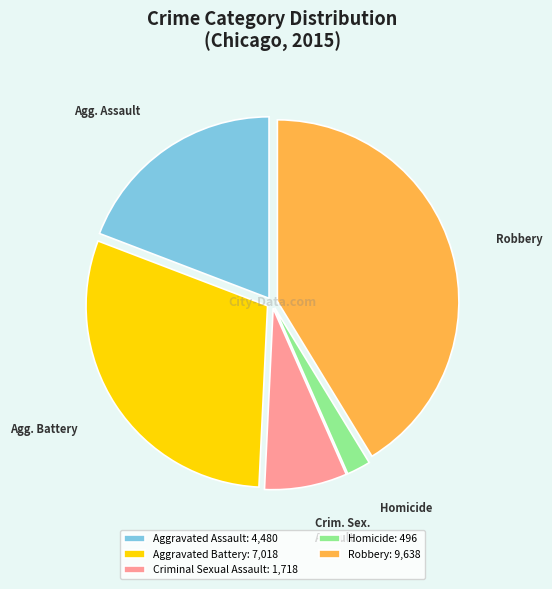

Which slice is the largest?

Robbery